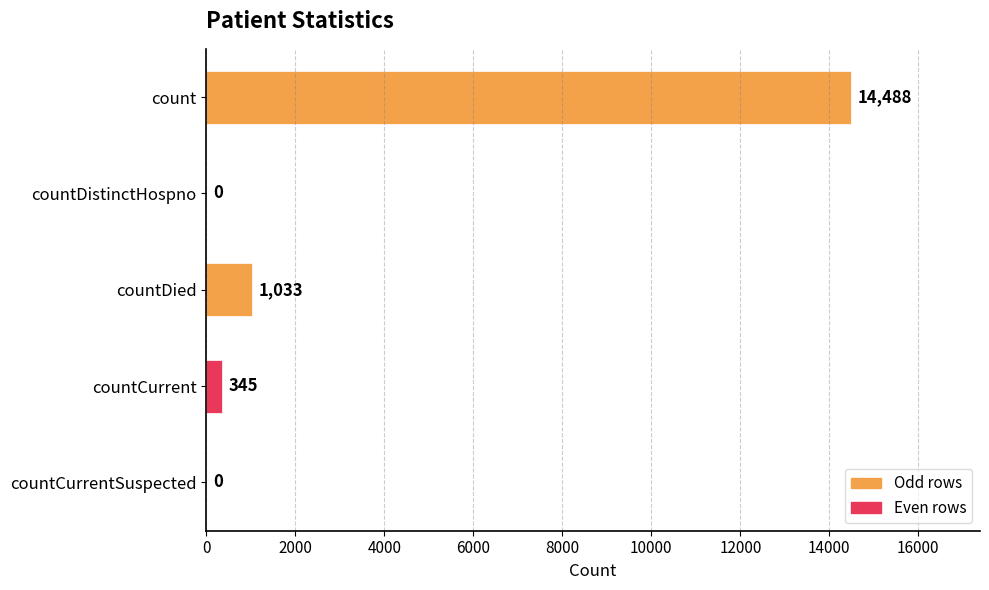

What is the sum of all values?

15866